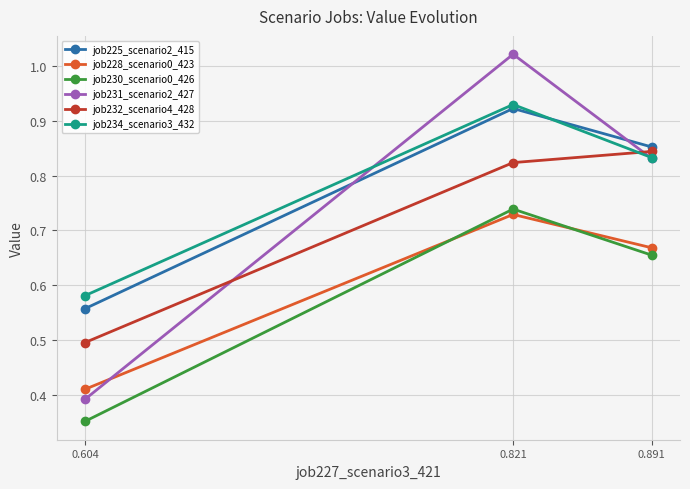

Reading right to left, what are all the values shown in this chart?

job225_scenario2_415: 0.604=0.6	0.821=0.9	0.891=0.9
job228_scenario0_423: 0.604=0.4	0.821=0.7	0.891=0.7
job230_scenario0_426: 0.604=0.4	0.821=0.7	0.891=0.7
job231_scenario2_427: 0.604=0.4	0.821=1.0	0.891=0.8
job232_scenario4_428: 0.604=0.5	0.821=0.8	0.891=0.8
job234_scenario3_432: 0.604=0.6	0.821=0.9	0.891=0.8